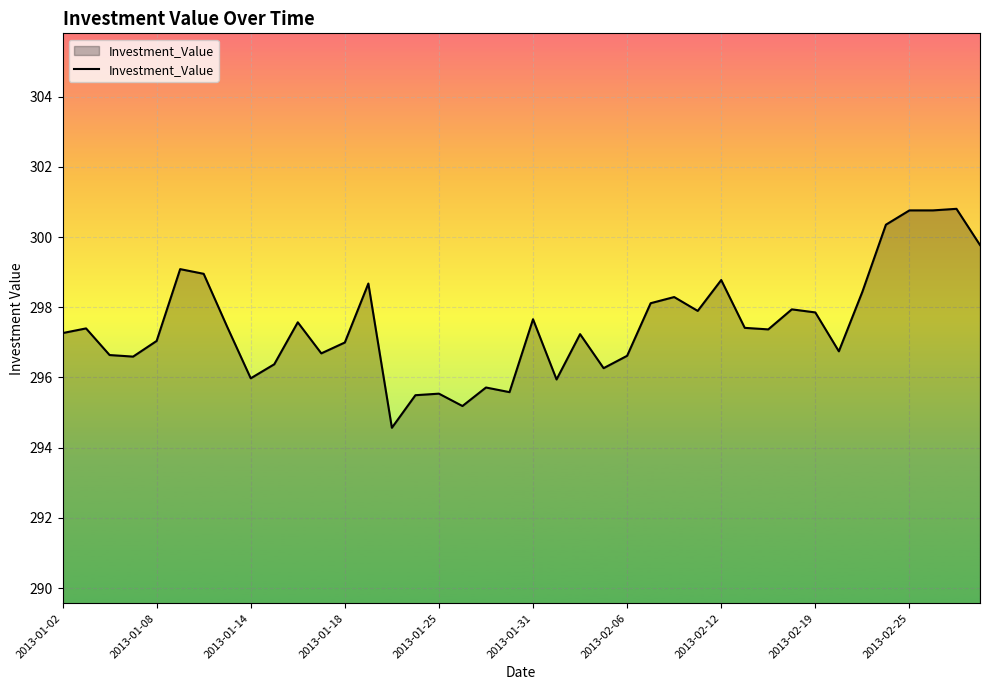

What is the maximum value shown in the chart?

300.8